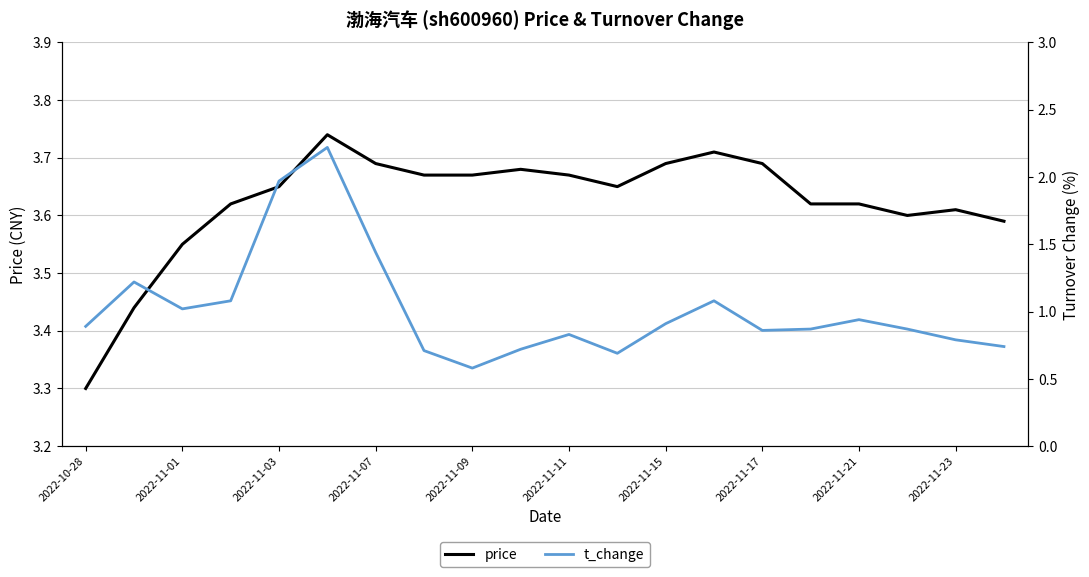

Reading left to right, what are all the values shown in this chart?

price: 3.3	3.4	3.5	3.6	3.6	3.7	3.7	3.7	3.7	3.7	3.7	3.6	3.7	3.7	3.7	3.6	3.6	3.6	3.6	3.6
t_change: 0.9	1.2	1.0	1.1	2.0	2.2	1.4	0.7	0.6	0.7	0.8	0.7	0.9	1.1	0.9	0.9	0.9	0.9	0.8	0.7